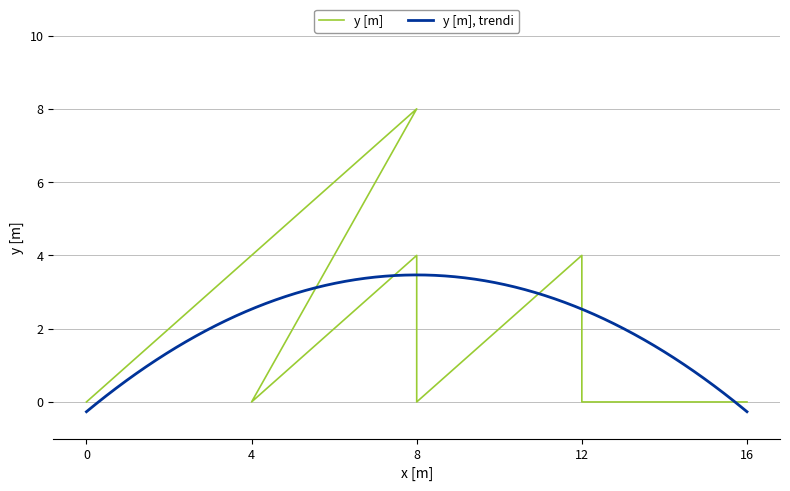

List the labels in order of value, smallest first.

0, 4, 8, 12, 16, 4, 8, 12, 8